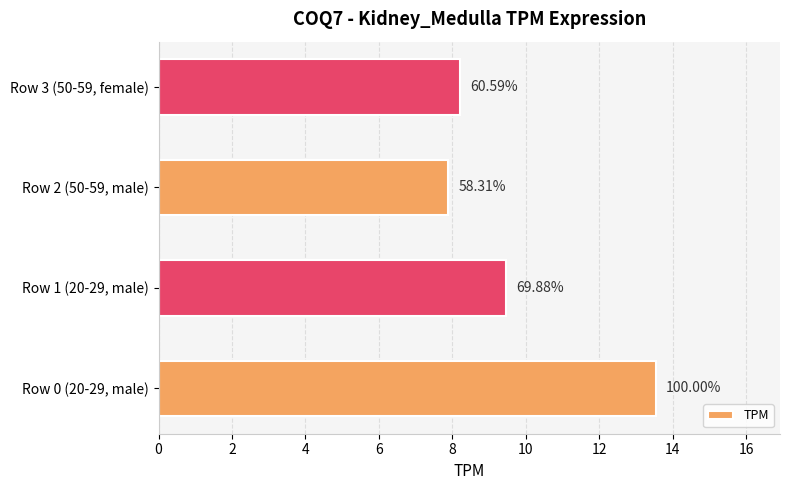

Where is the data nearest to the value 10?

Row 1 (20-29, male)